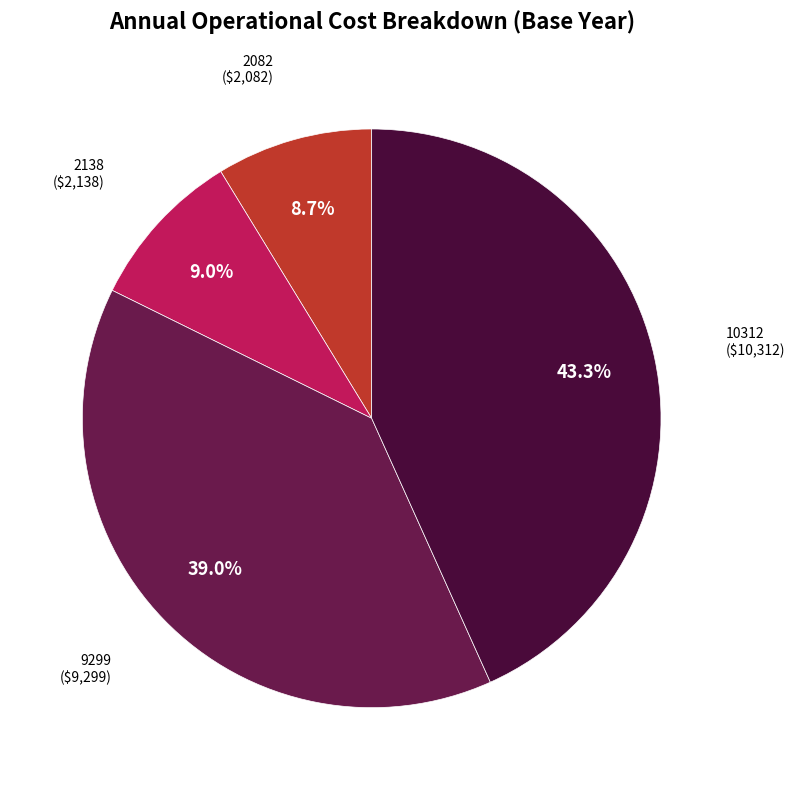

How many slices are in this pie chart?

4